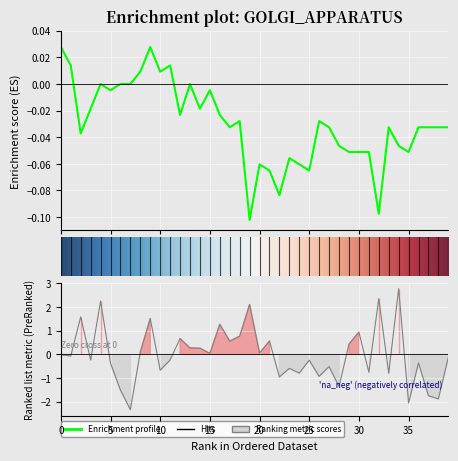

What position from the right is 26?

14